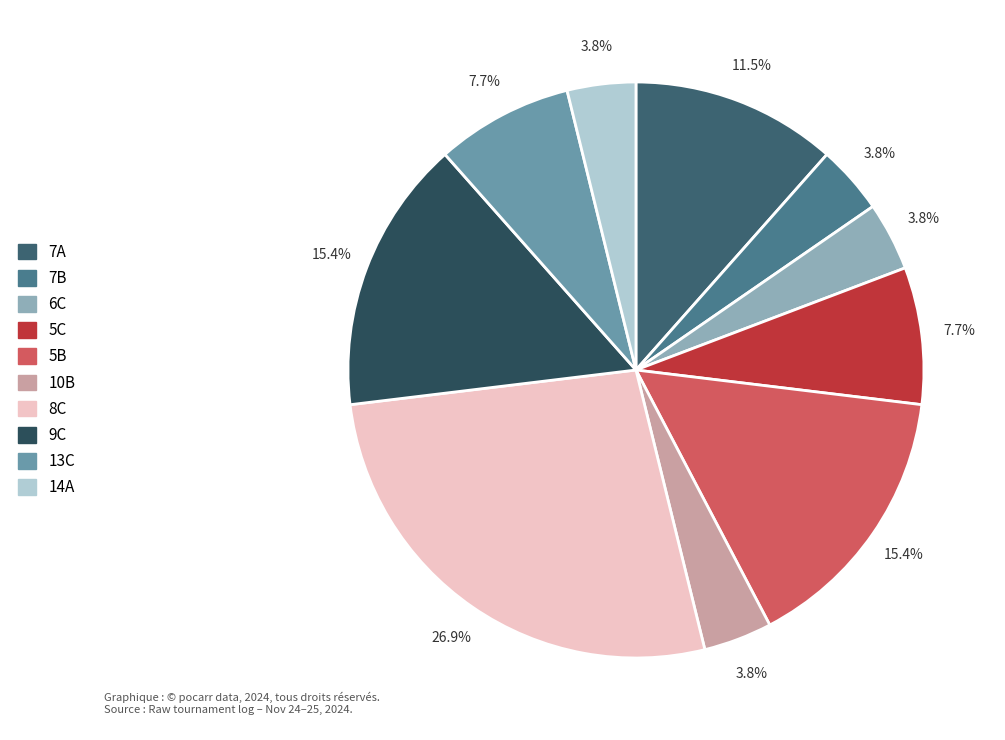

To the nearest percent, what percentage of the pie is 8C?

27%